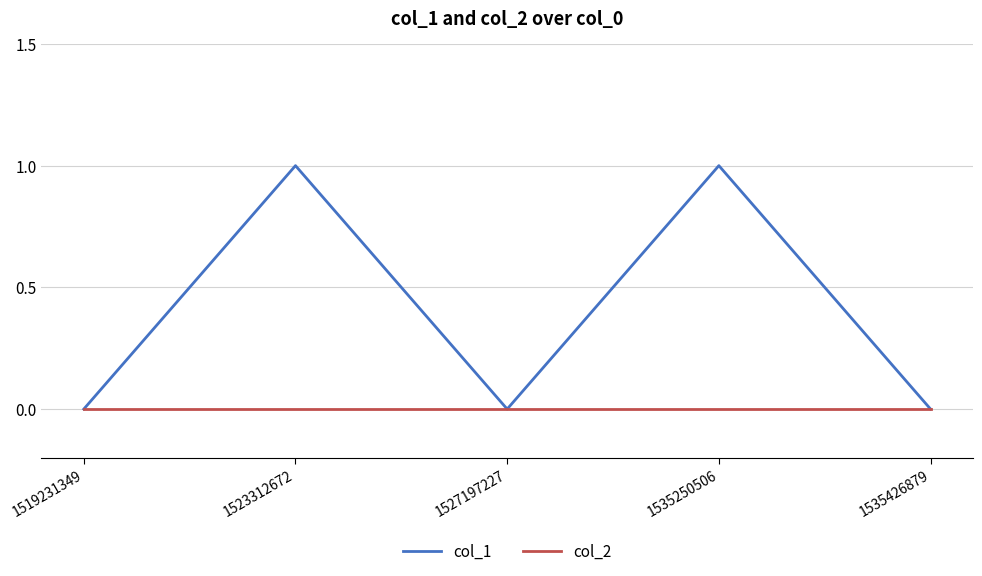

Which series has the largest total across all categories?

col_1